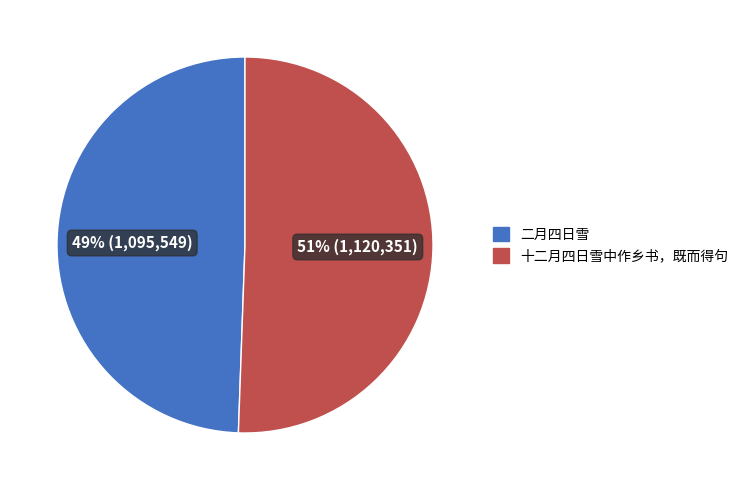

Between 十二月四日雪中作乡书，既而得句 and 二月四日雪, which is larger?

十二月四日雪中作乡书，既而得句